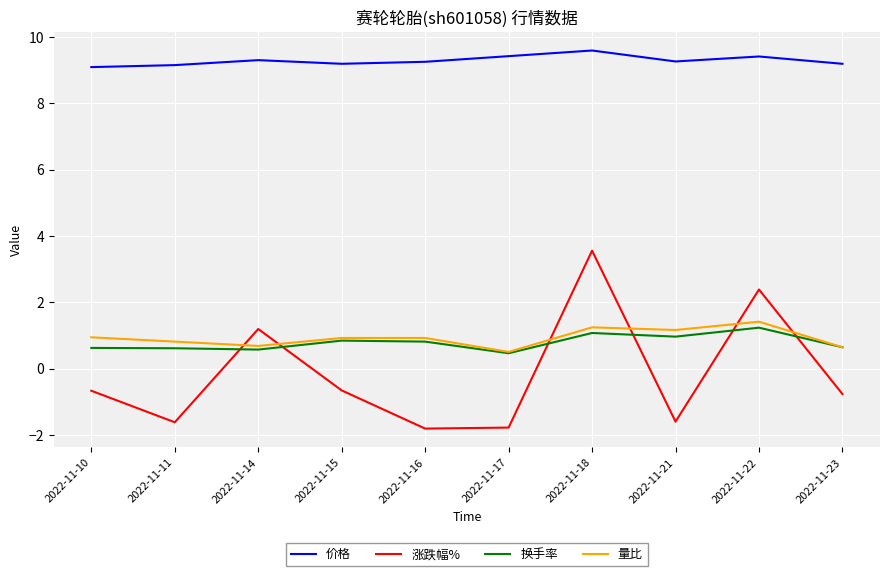

Between 2022-11-10 and 2022-11-18, which series saw the biggest shift?

涨跌幅%